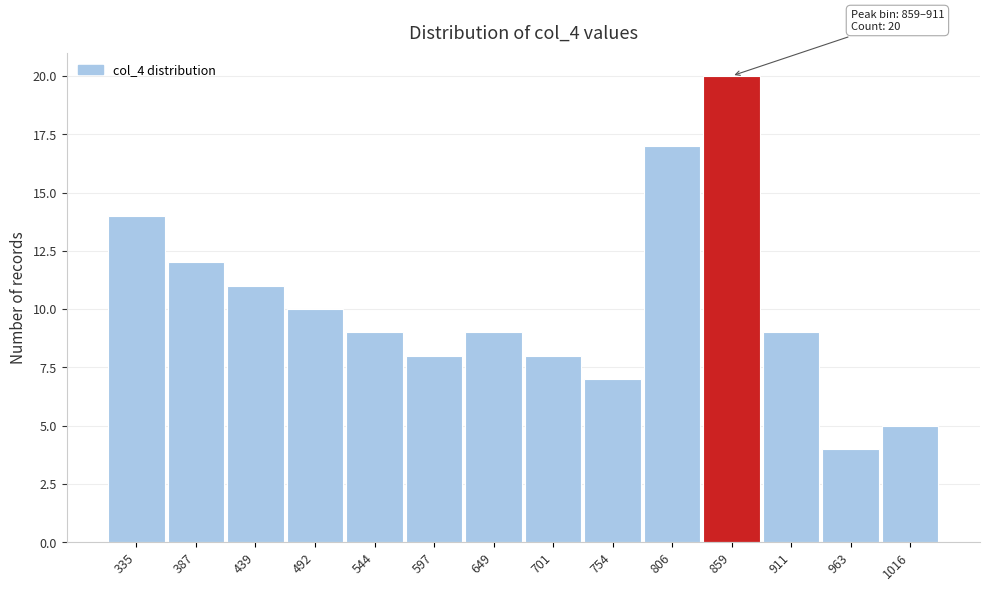

Reading left to right, list all the values displayed in this chart.

14	12	11	10	9	8	9	8	7	17	20	9	4	5